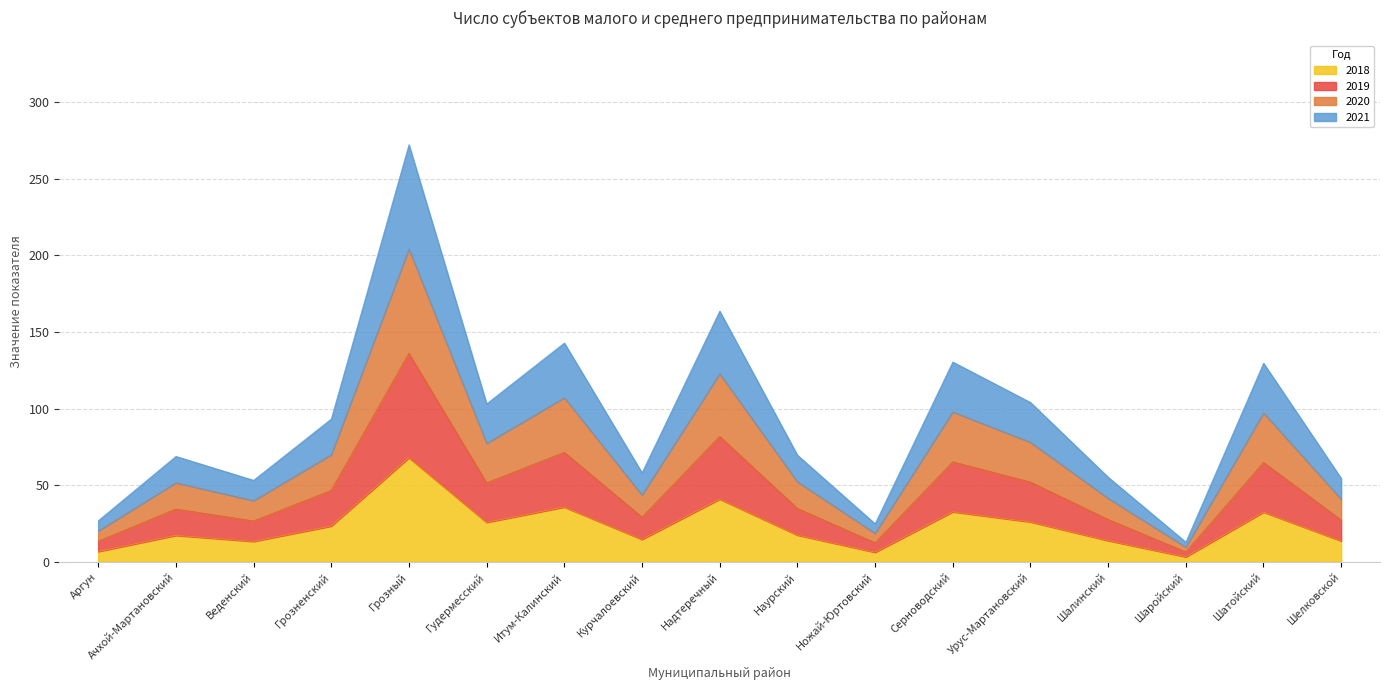

What is the label of the 15th point from the left?

Шаройский